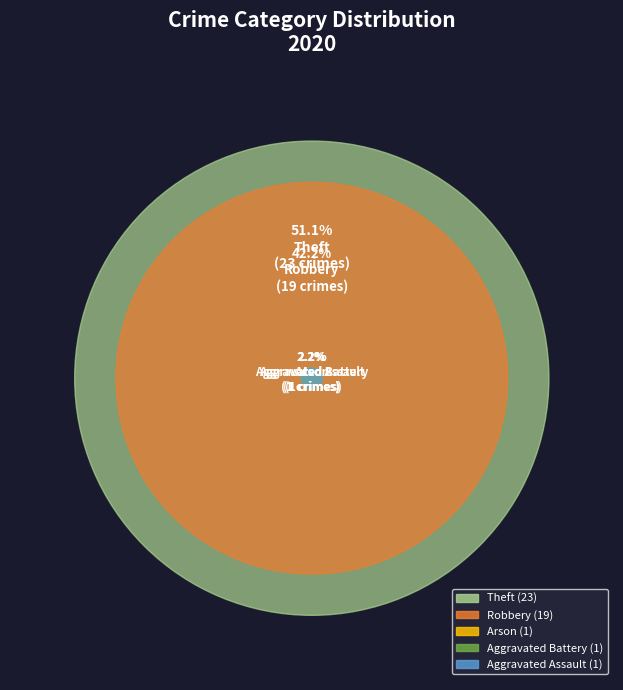

Which slice represents more than half of the pie?

Theft